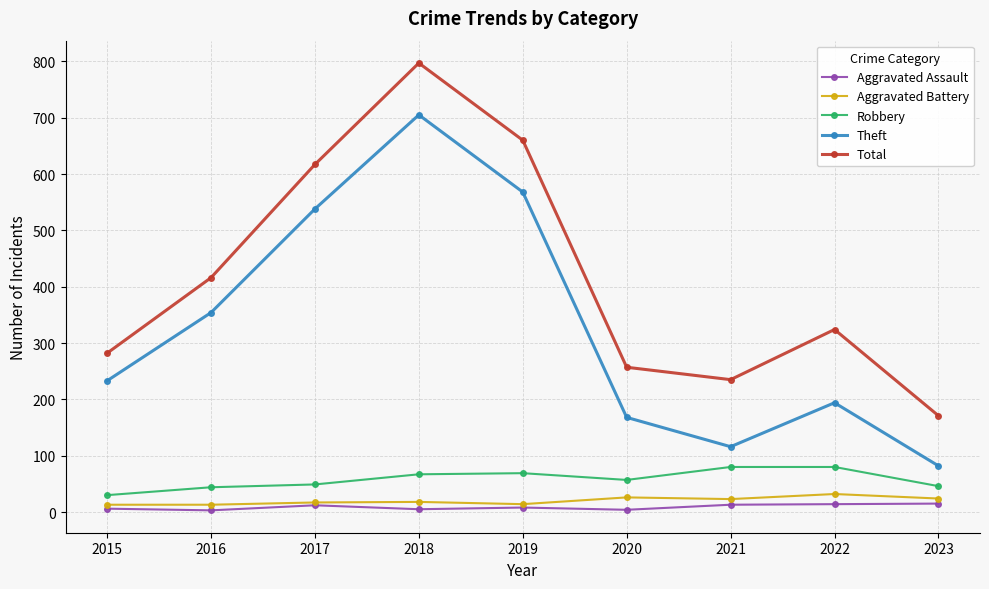

At 2022, list the series in order from largest to smallest.

Total, Theft, Robbery, Aggravated Battery, Aggravated Assault